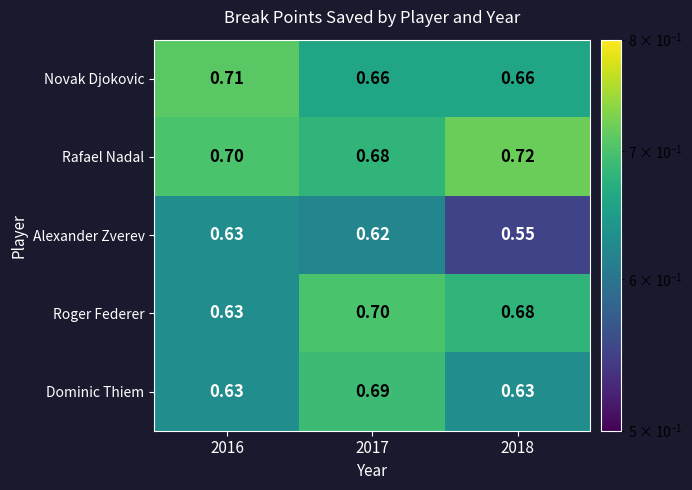

Between 2016 and 2017, which series saw the biggest shift?

Roger Federer